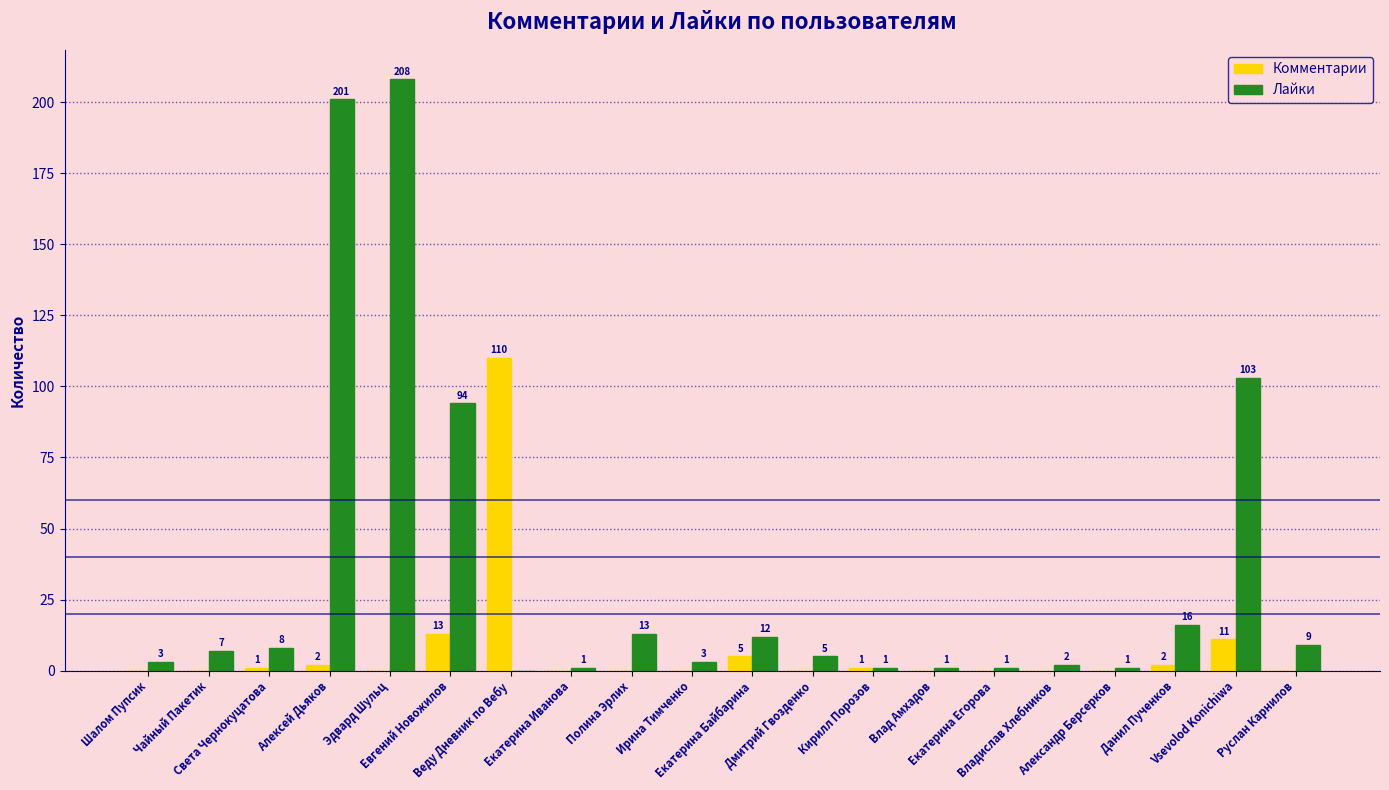

What is the sum of all Лайки values?

689